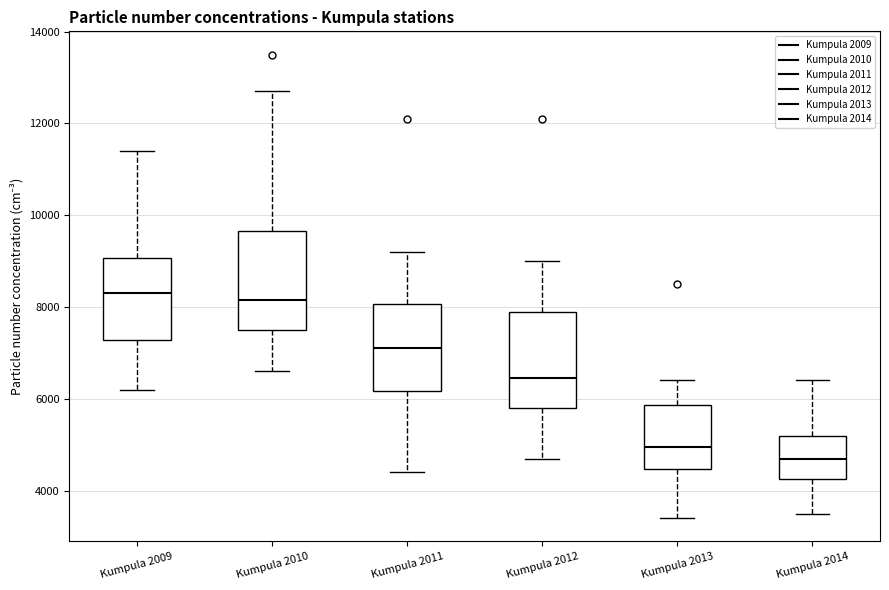

Reading left to right, transcribe this box plot: for each box, give where its median line is, the range the box spans, and where its two whiskers end, as read against the y-axis. The values are not printed on the chart, so give them approximately, as read against the axis.

Kumpula 2009: median 8400, box 7200 to 9000, whiskers 6200 to 11400
Kumpula 2010: median 8200, box 7600 to 9600, whiskers 6600 to 12800
Kumpula 2011: median 7200, box 6200 to 8000, whiskers 4400 to 9200
Kumpula 2012: median 6400, box 5800 to 8000, whiskers 4800 to 9000
Kumpula 2013: median 5000, box 4400 to 5800, whiskers 3400 to 6400
Kumpula 2014: median 4800, box 4200 to 5200, whiskers 3600 to 6400